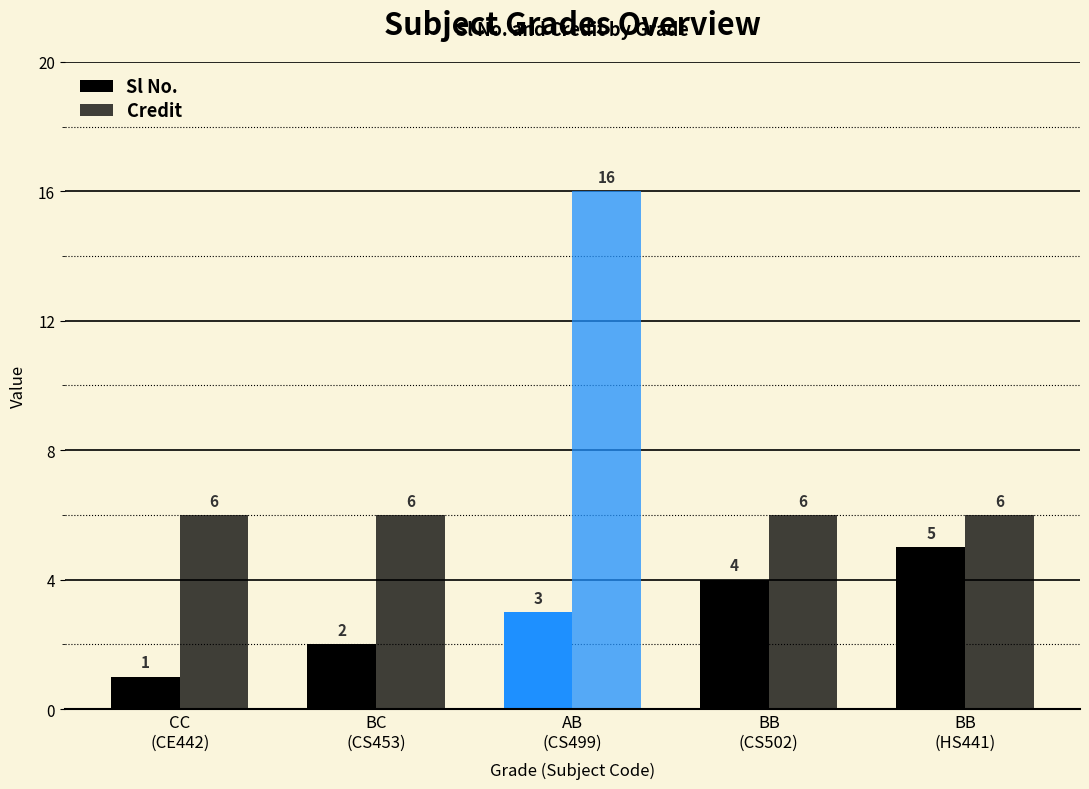

Count the number of data series in this chart.

2